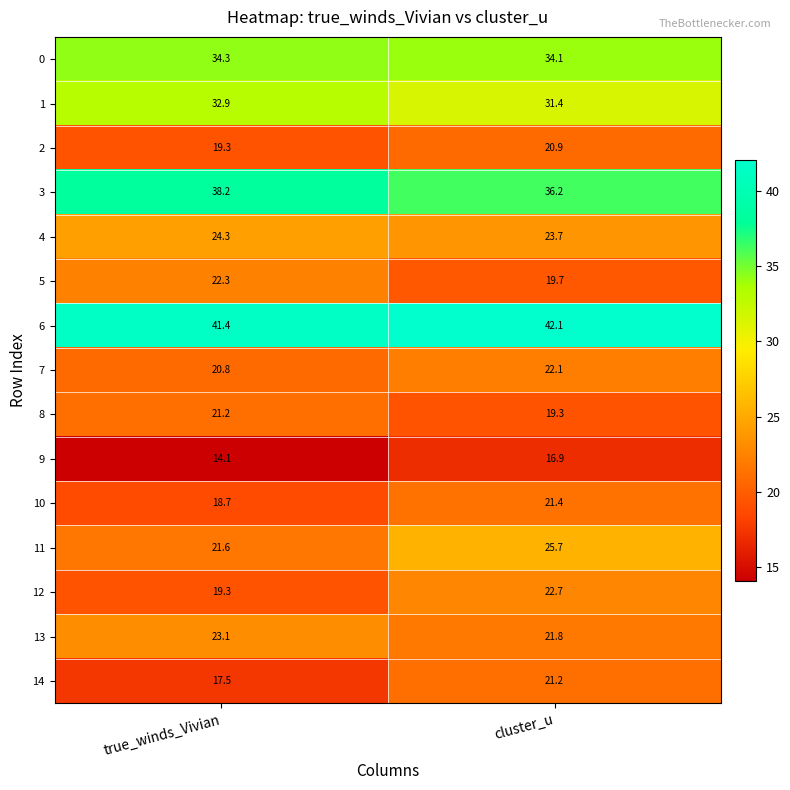

Reading left to right, what are all the values shown in this chart?

0: 34.3	34.1
1: 32.9	31.4
2: 19.3	20.9
3: 38.2	36.2
4: 24.3	23.7
5: 22.3	19.7
6: 41.4	42.1
7: 20.8	22.1
8: 21.2	19.3
9: 14.1	16.9
10: 18.7	21.4
11: 21.6	25.7
12: 19.3	22.7
13: 23.1	21.8
14: 17.5	21.2